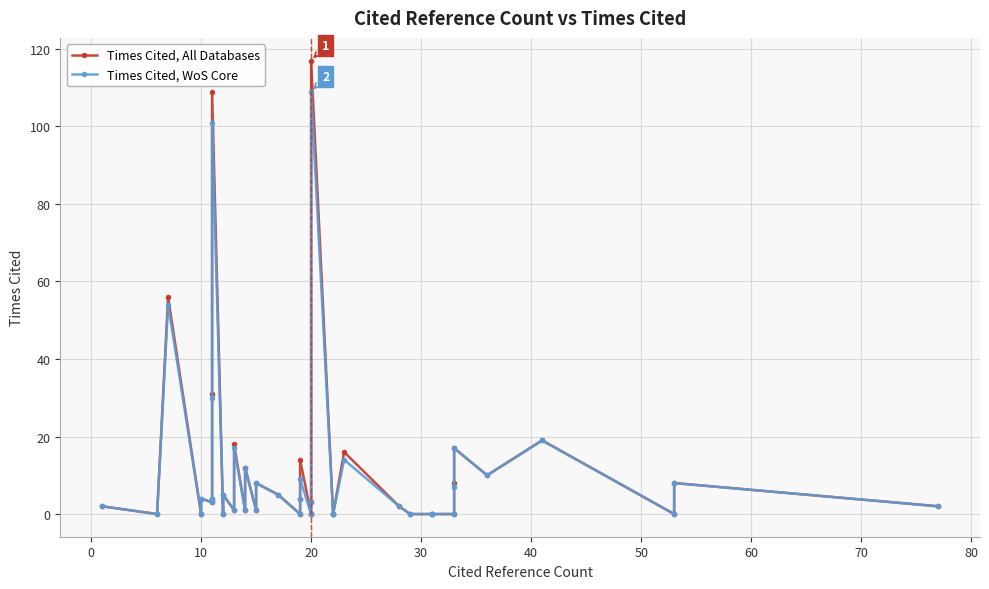

How many lines are shown in the chart?

2